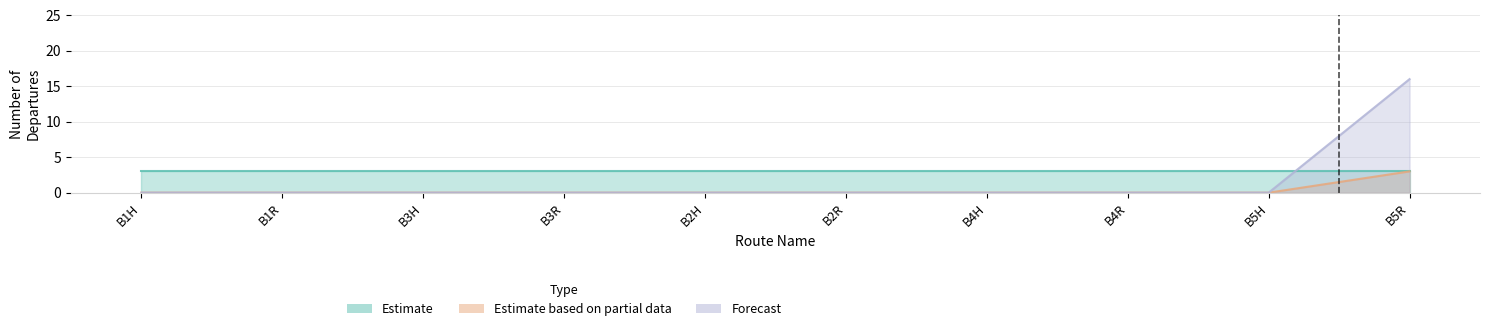

True or false: Estimate based on partial data and Forecast intersect in this chart.

False